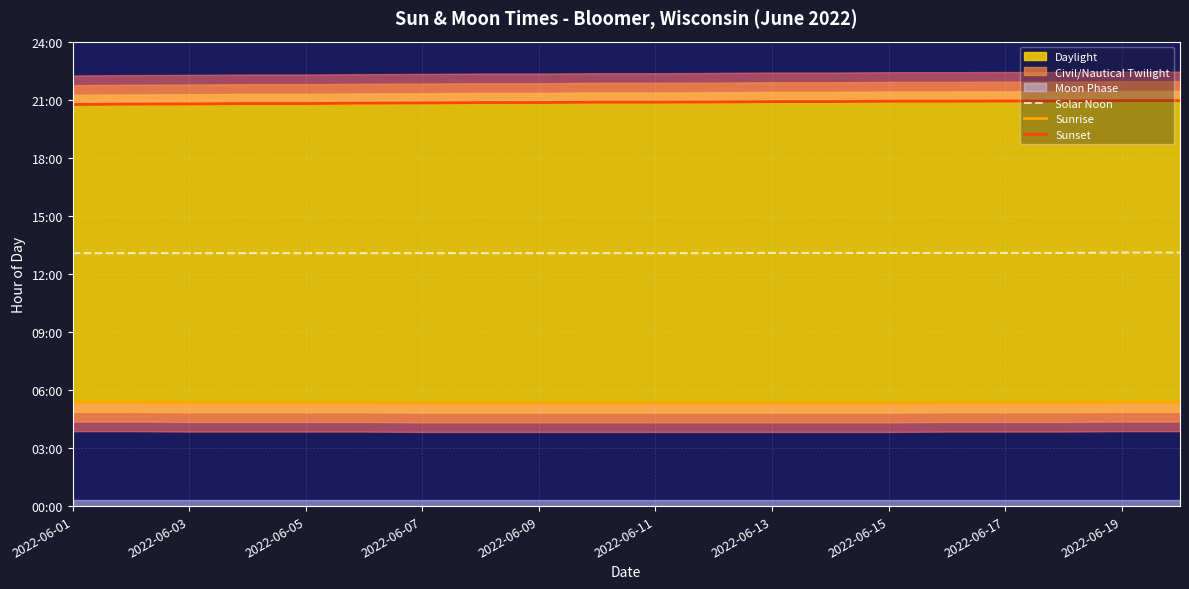

What is the label of the 1st point from the left?

2022-06-01